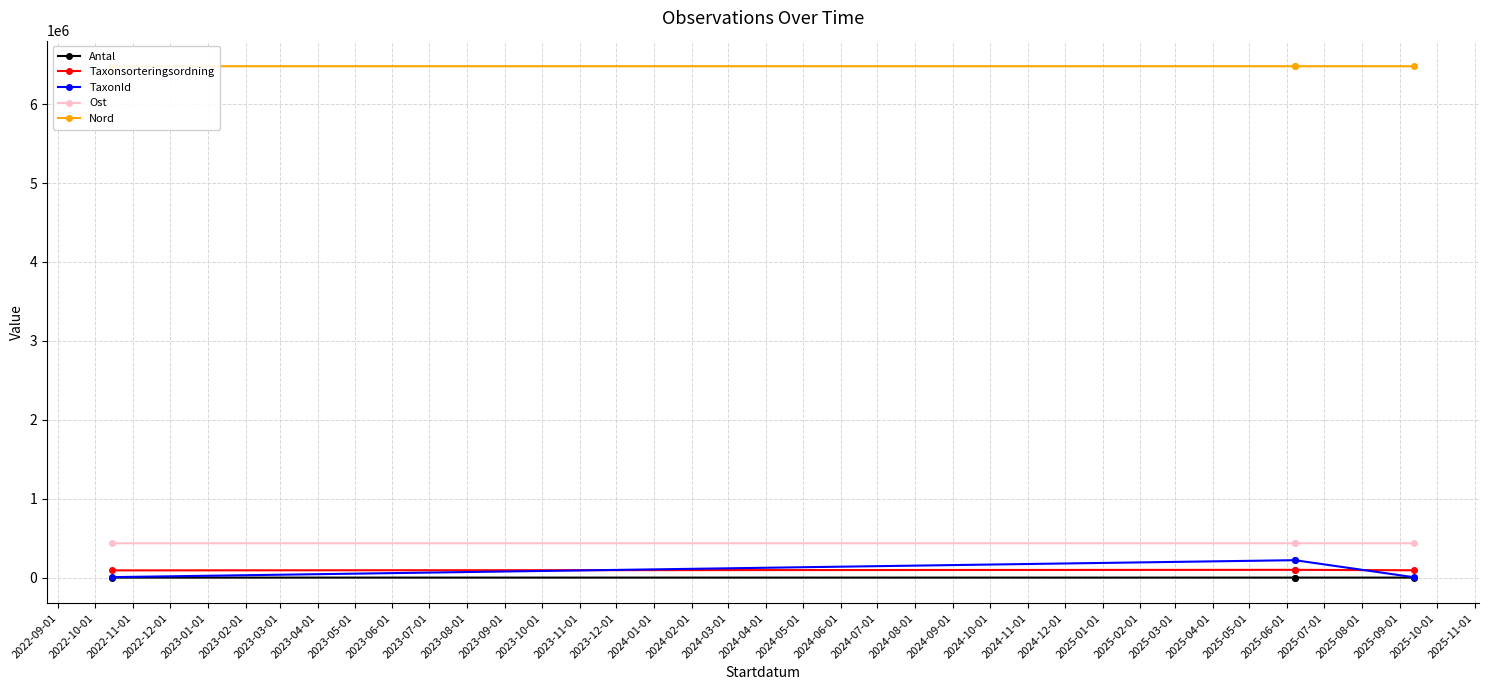

Reading left to right, extract all data points from this chart.

Antal: 4	6	4	1
Taxonsorteringsordning: 91628	98361	98361	92840
TaxonId: 5966	220787	220787	5449
Ost: 435052	435048	435148	435136
Nord: 6480951	6480966	6480710	6480675